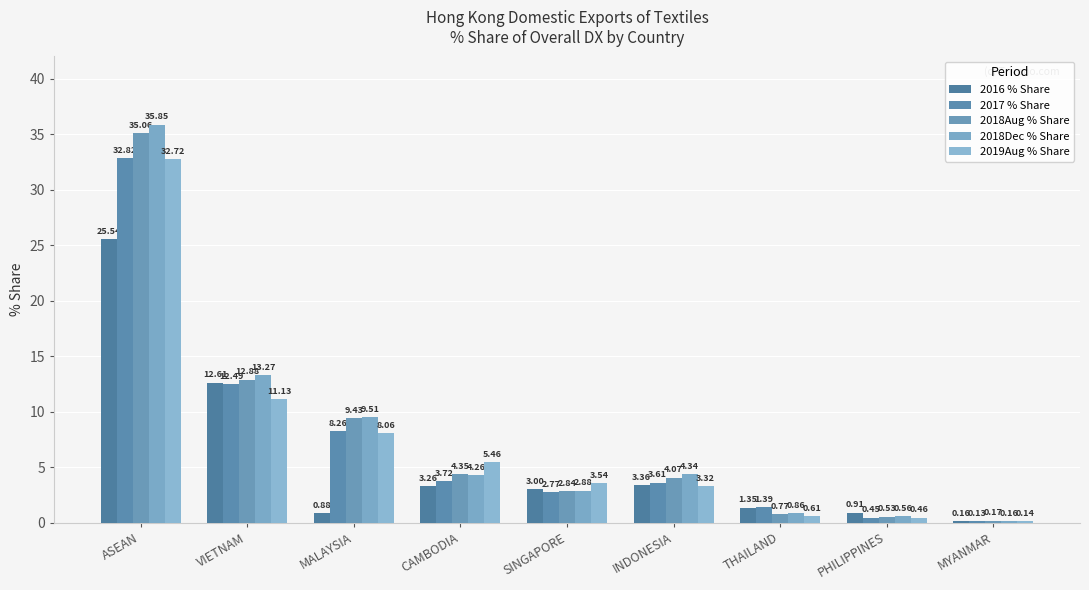

Does the chart contain stacked bars?

No